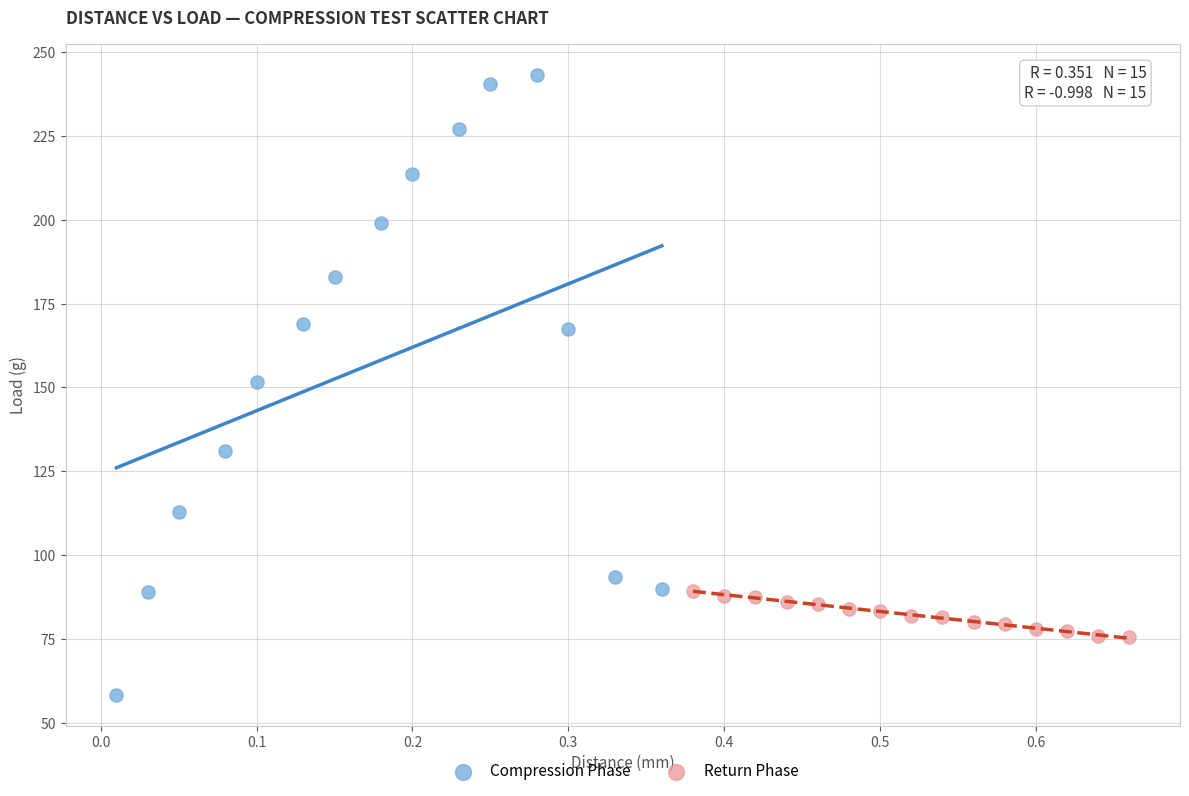

Which series contains the highest Y value?

Compression Phase